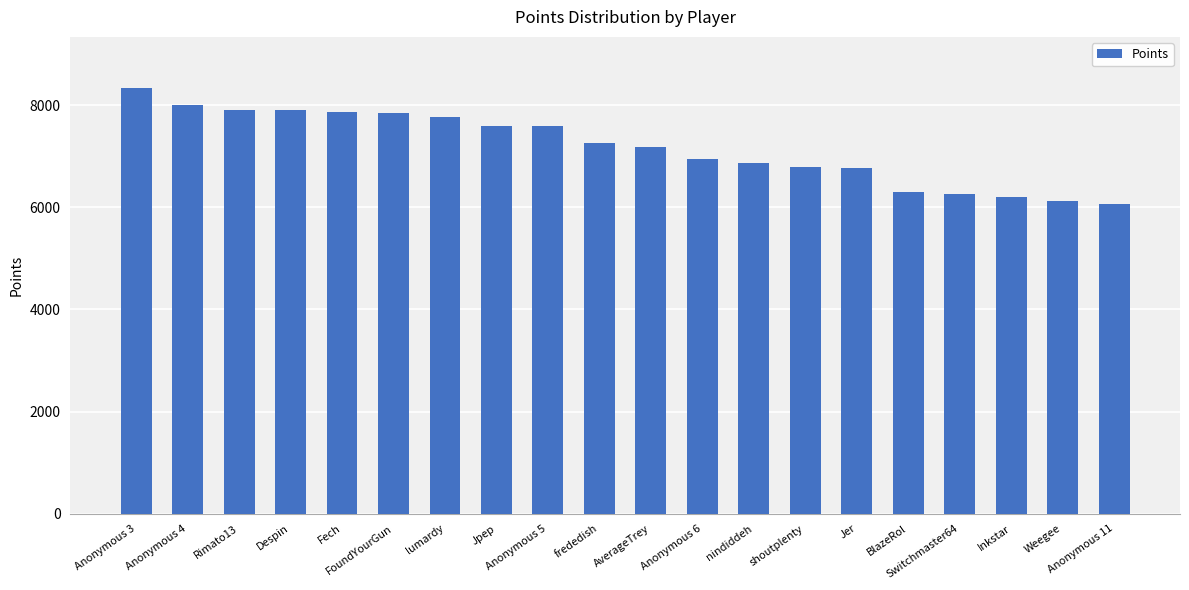

What is the minimum value shown in the chart?

6057